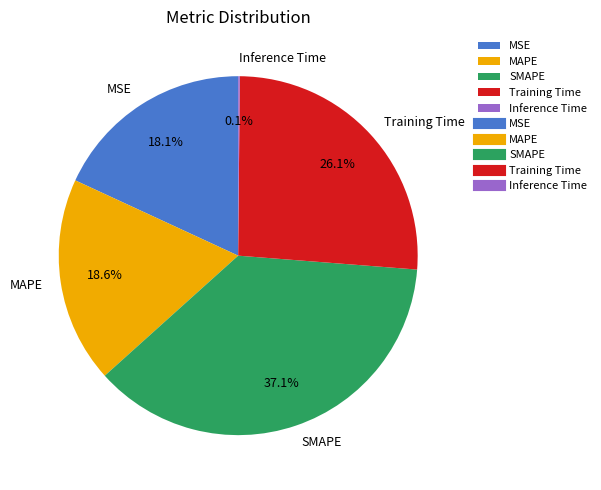

Which category has the biggest portion of the pie?

SMAPE